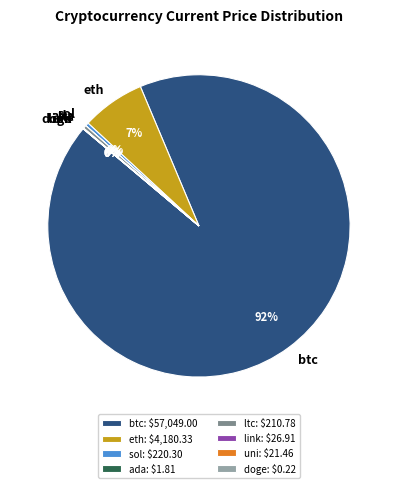

What is the majority slice?

btc